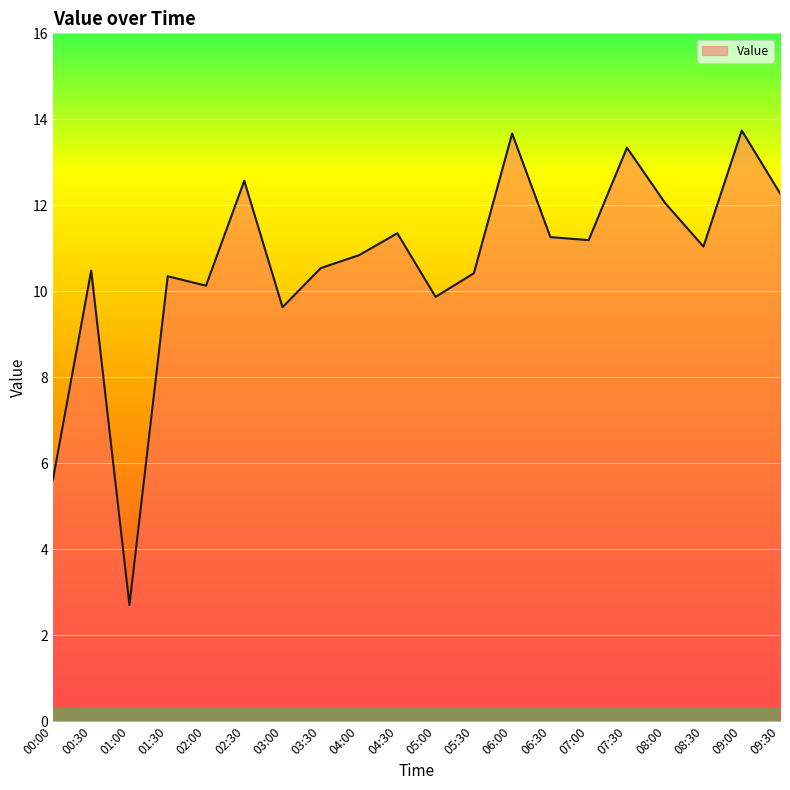

What is the change in value from 03:30 to 08:30?

+0.5